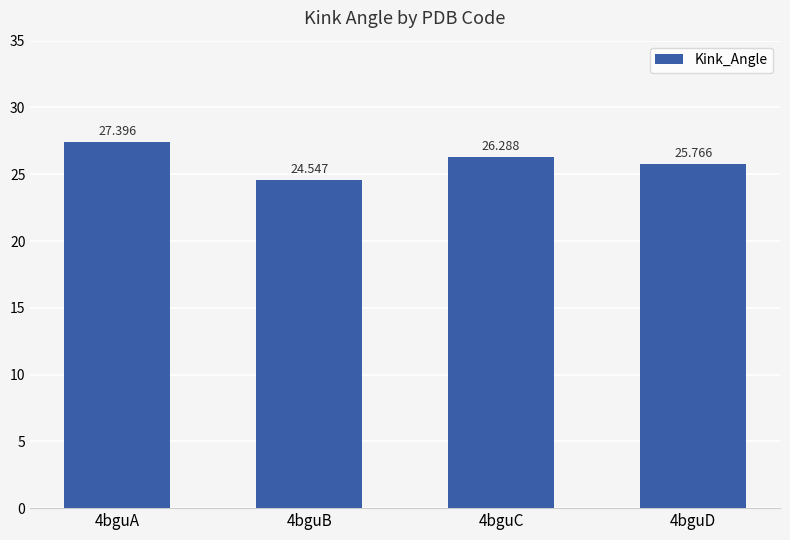

How many values are between 25 and 27?

2